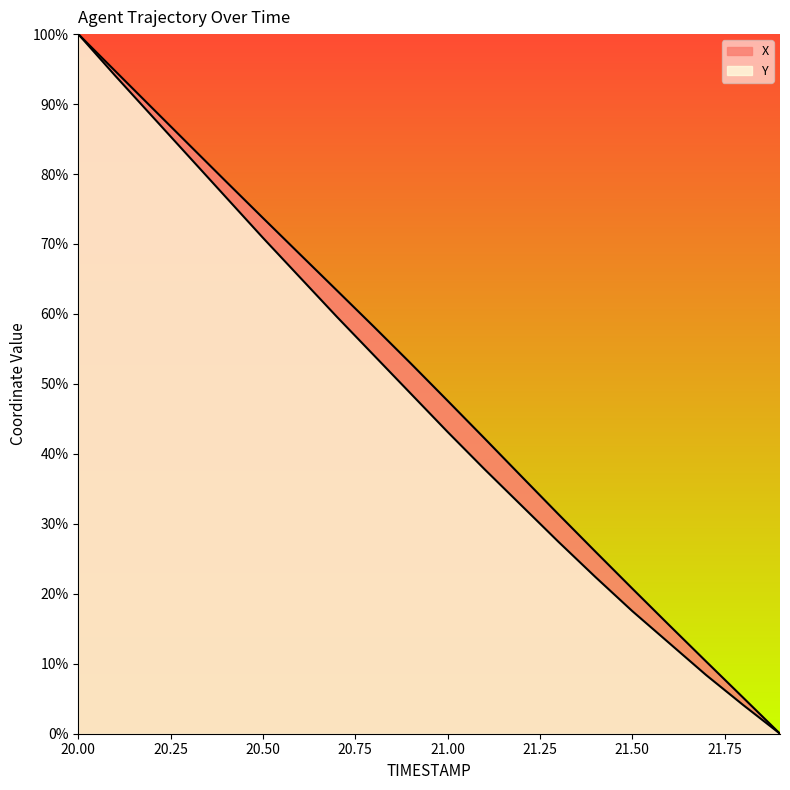

At how many categories does at least one series exceed 32?

13